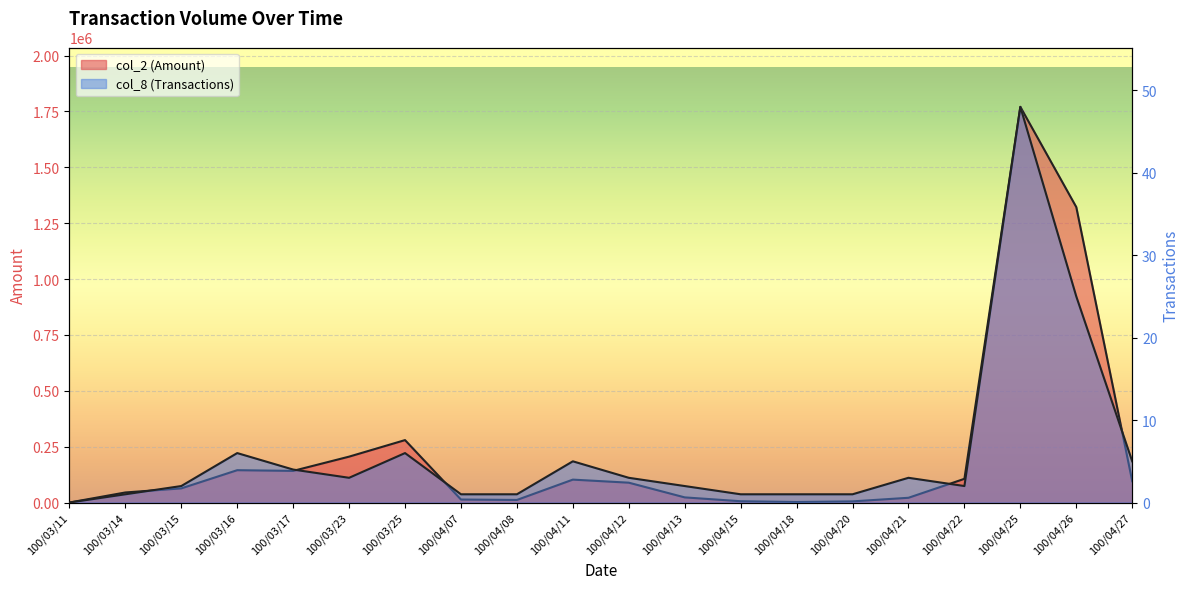

The value of col_2 (Amount) at 100/04/15 is 3128. True or false?

False